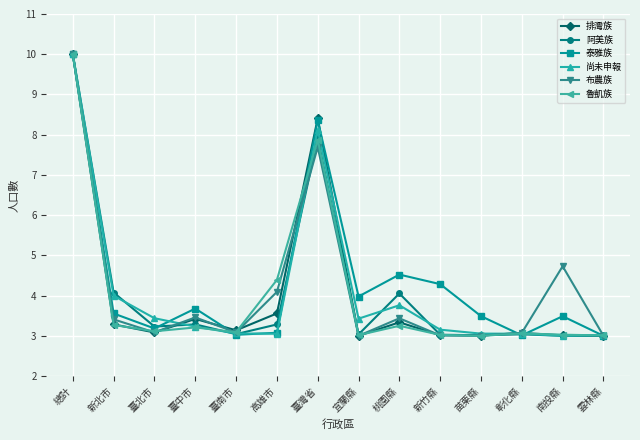

True or false: 魯凱族 has more than 2 points higher than both neighbors.

True